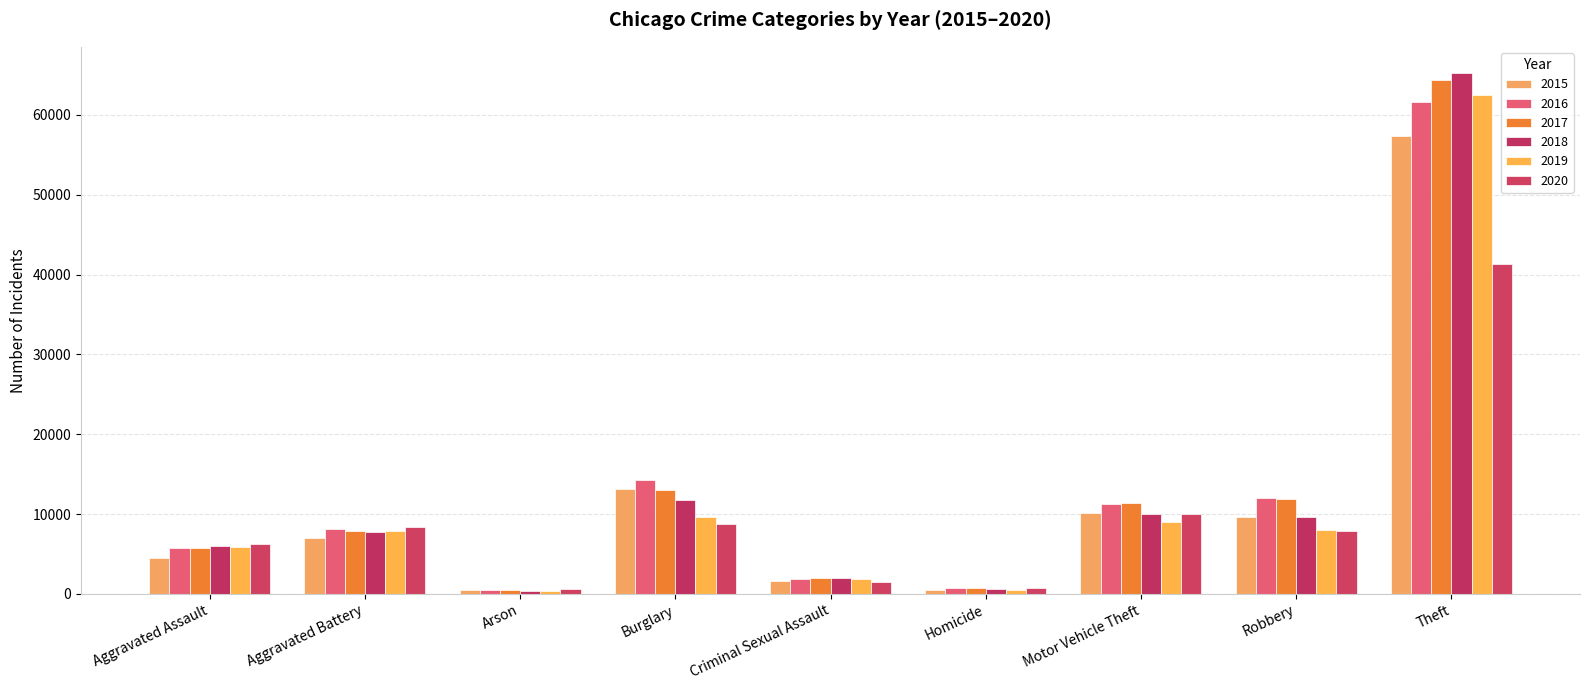

What is the label of the 9th bar from the right?

Aggravated Assault